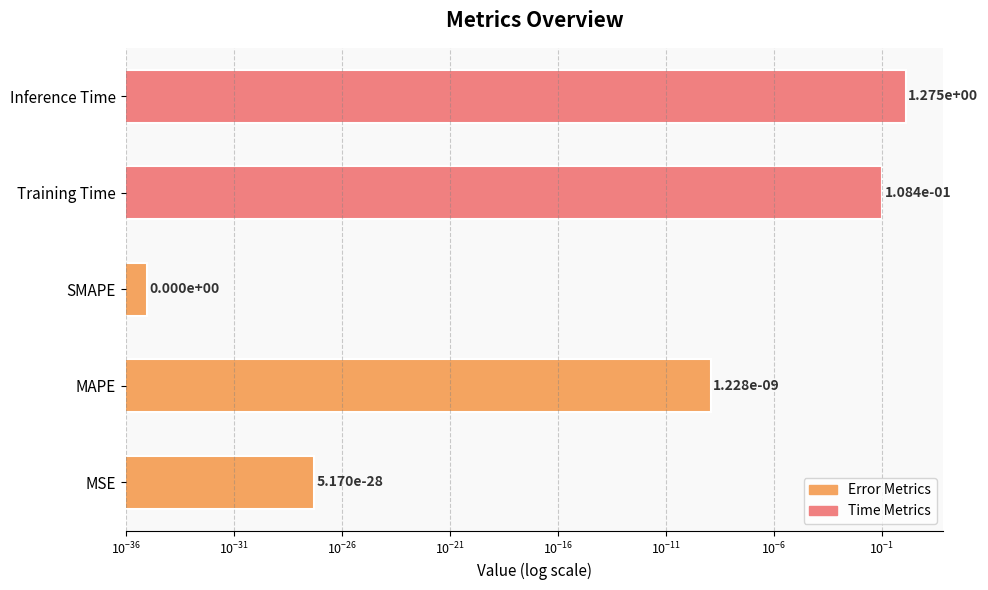

Between MSE and MAPE, which is larger?

MAPE